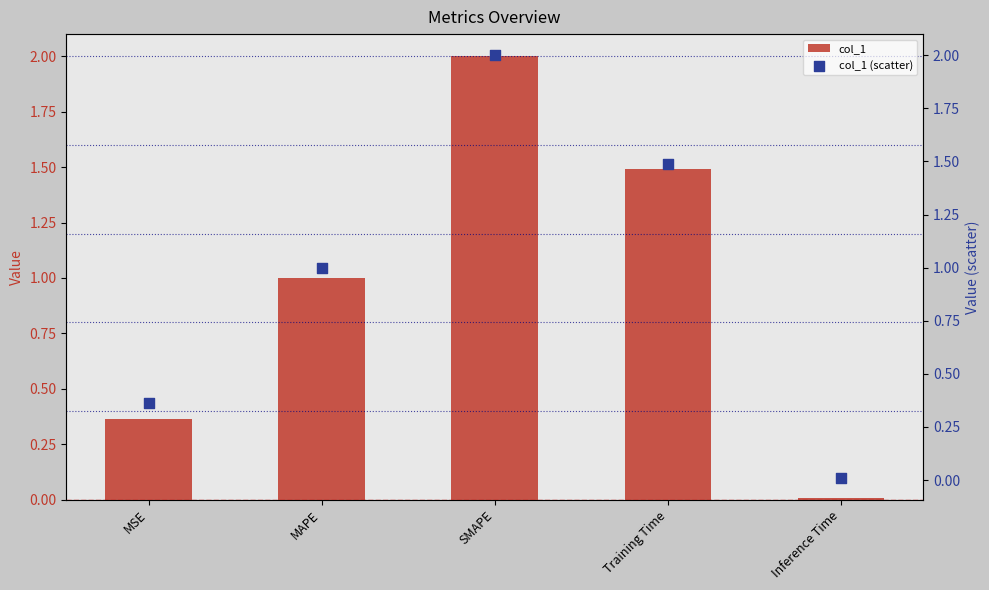

Which series reaches the maximum Y coordinate?

col_1